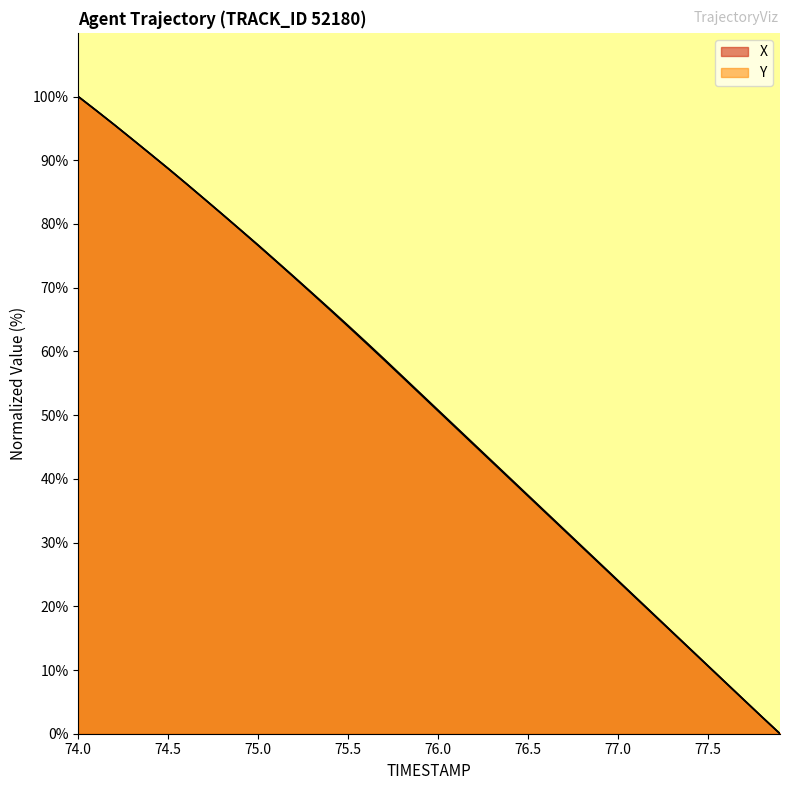

Which series changed the most between 75.5 and 76.0?

Y